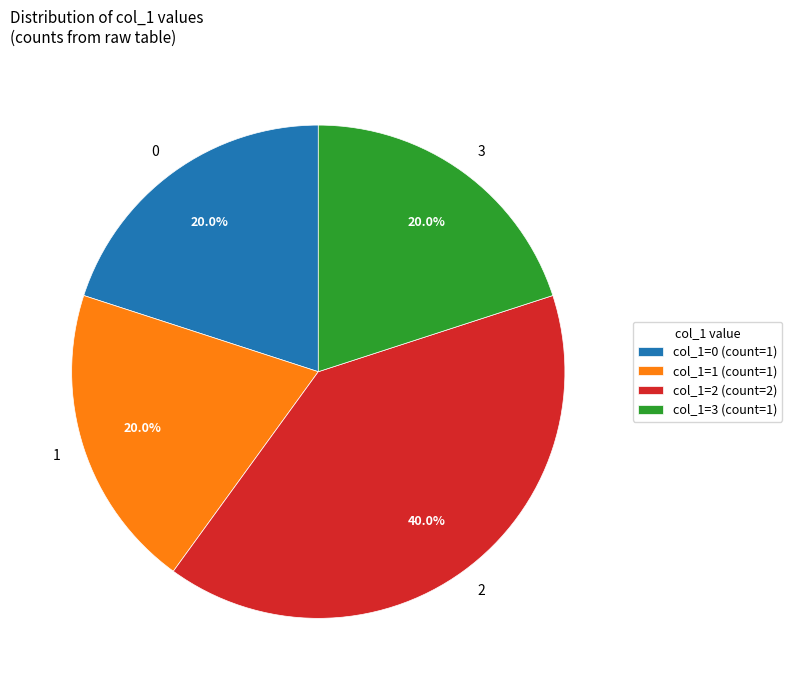

How many segments does this pie chart have?

4